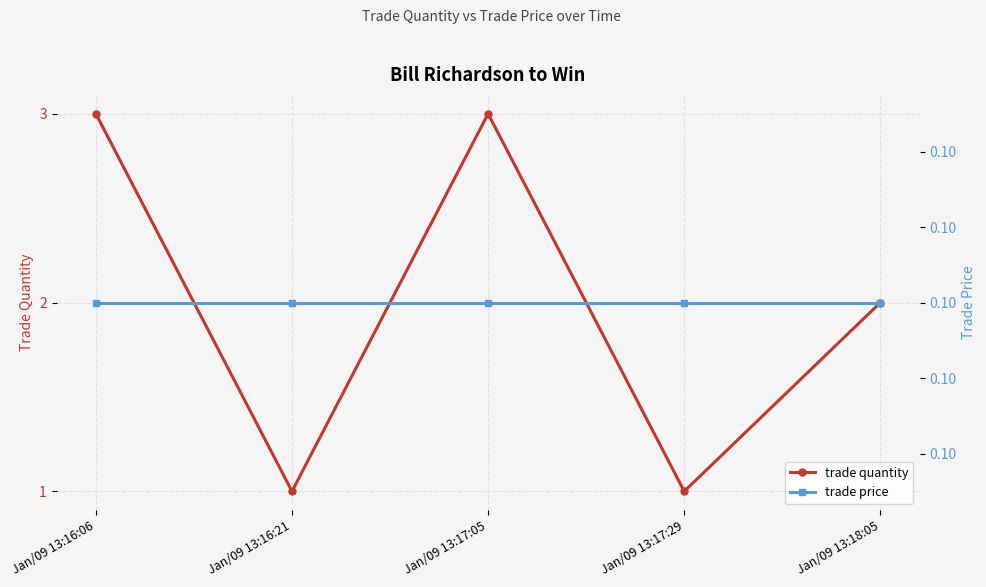

True or false: trade price has a value of 0.1 at Jan/09 13:16:06.

True